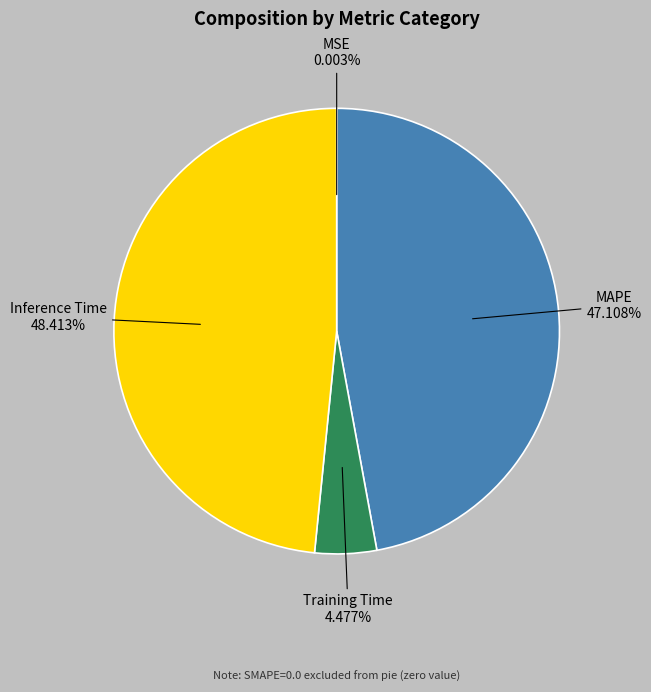

Do Training Time and MAPE together represent more than half of the pie?

Yes